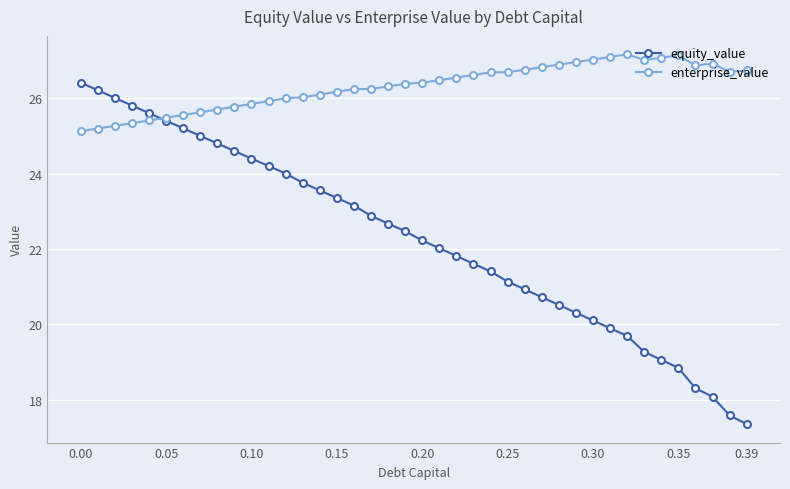

True or false: enterprise_value has more than 1 points higher than both neighbors.

True